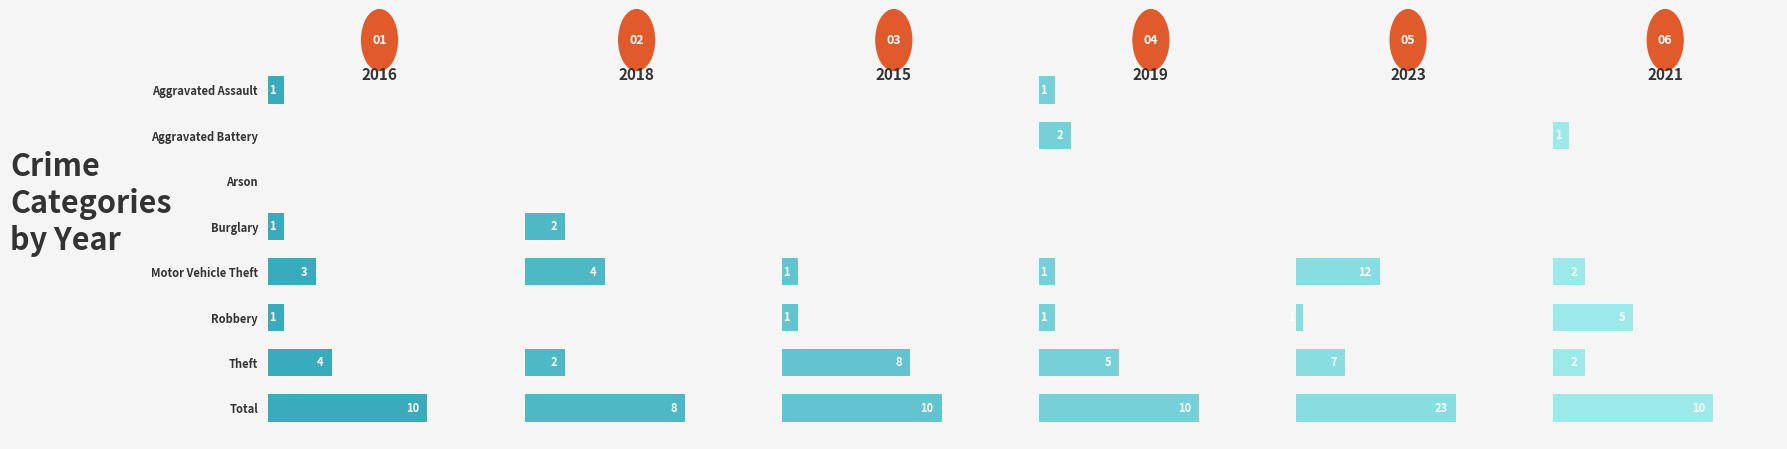

How many categories are shown in the chart?

8